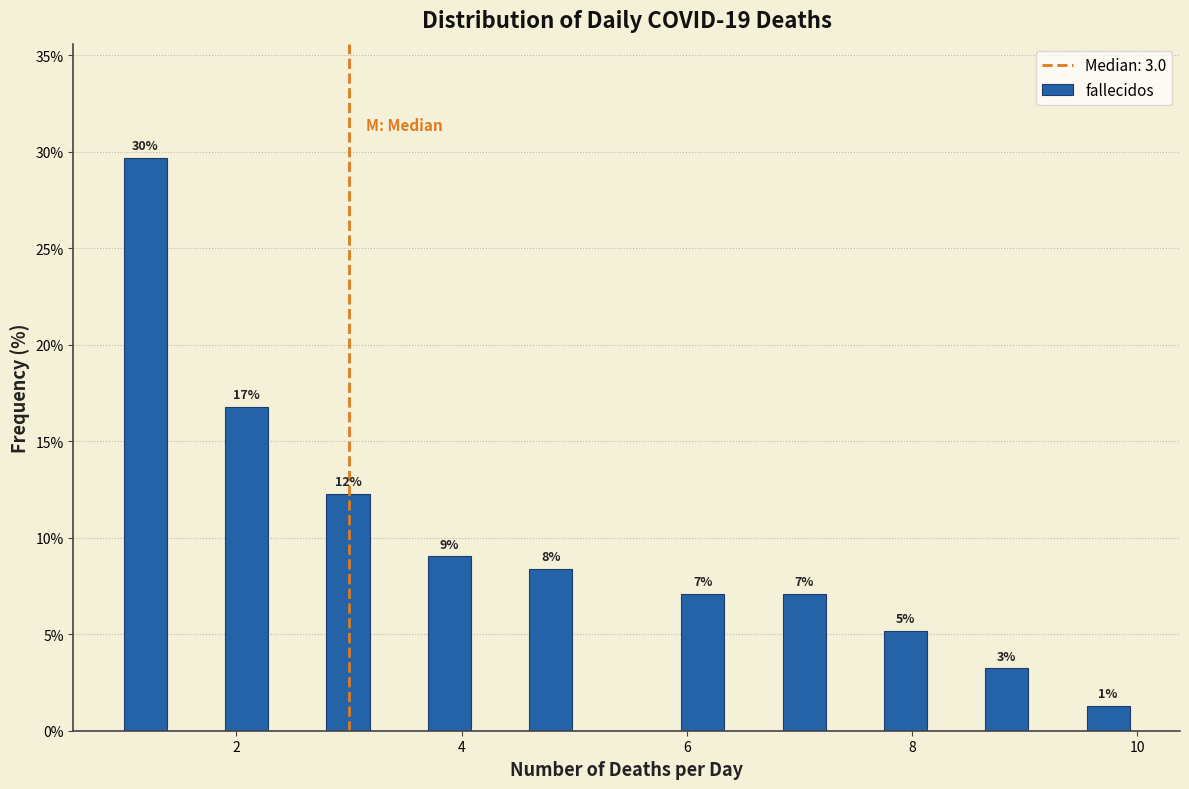

Read against the x-axis, roughly where is the centre of the tallest bar?

1.2